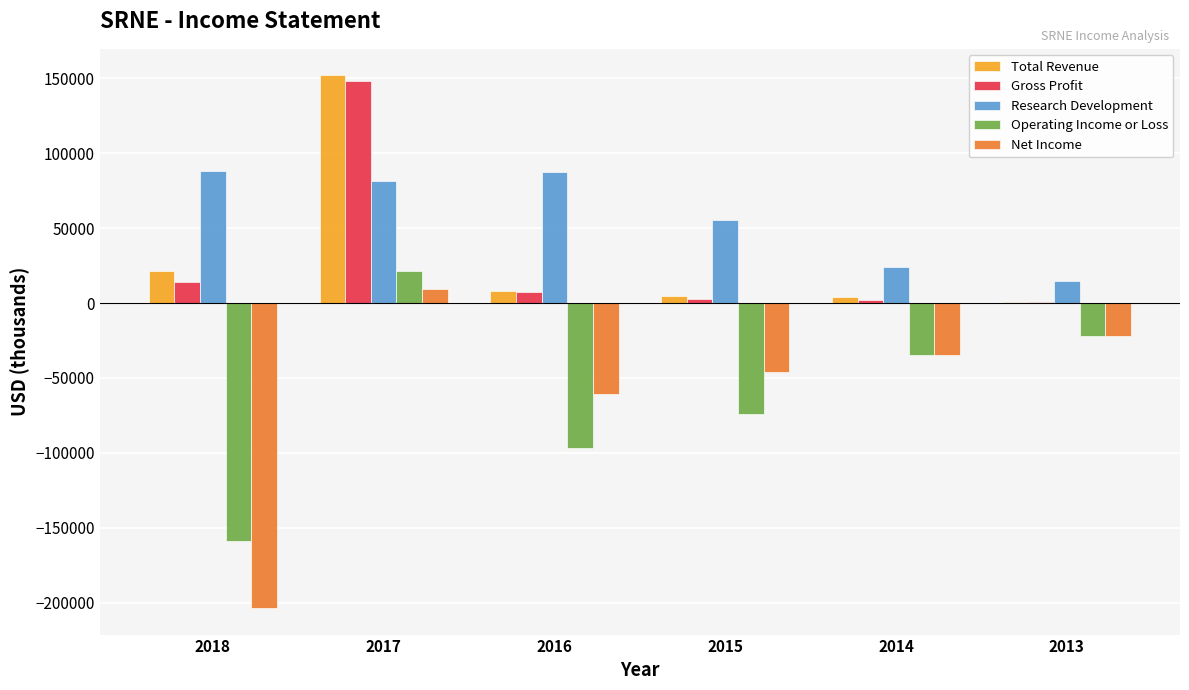

Read the Gross Profit value at 2018, to the nearest 10.

14100